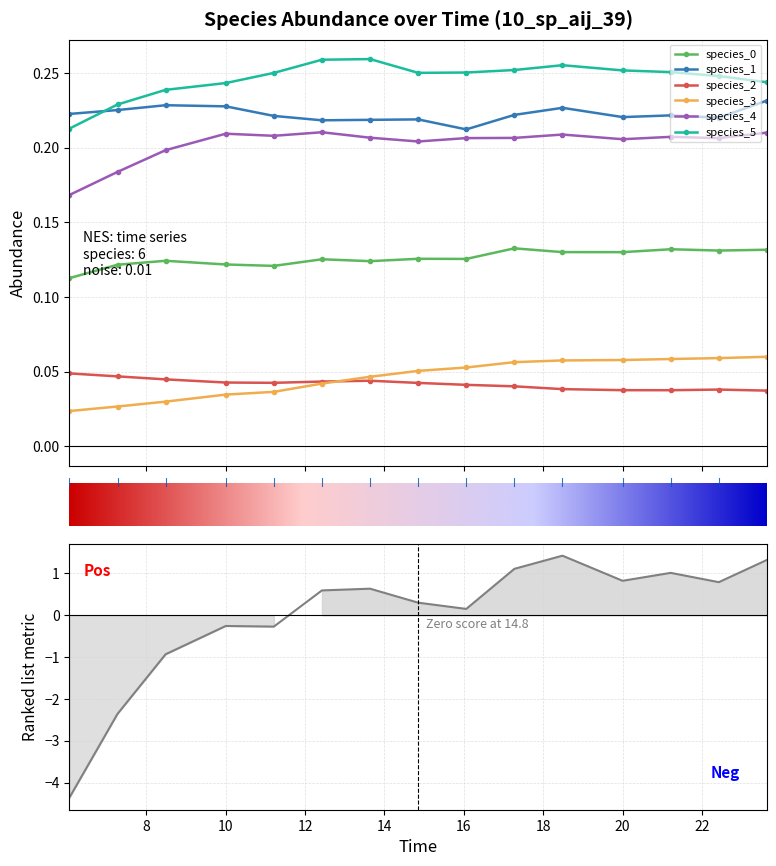

True or false: species_1 and species_3 intersect in this chart.

False